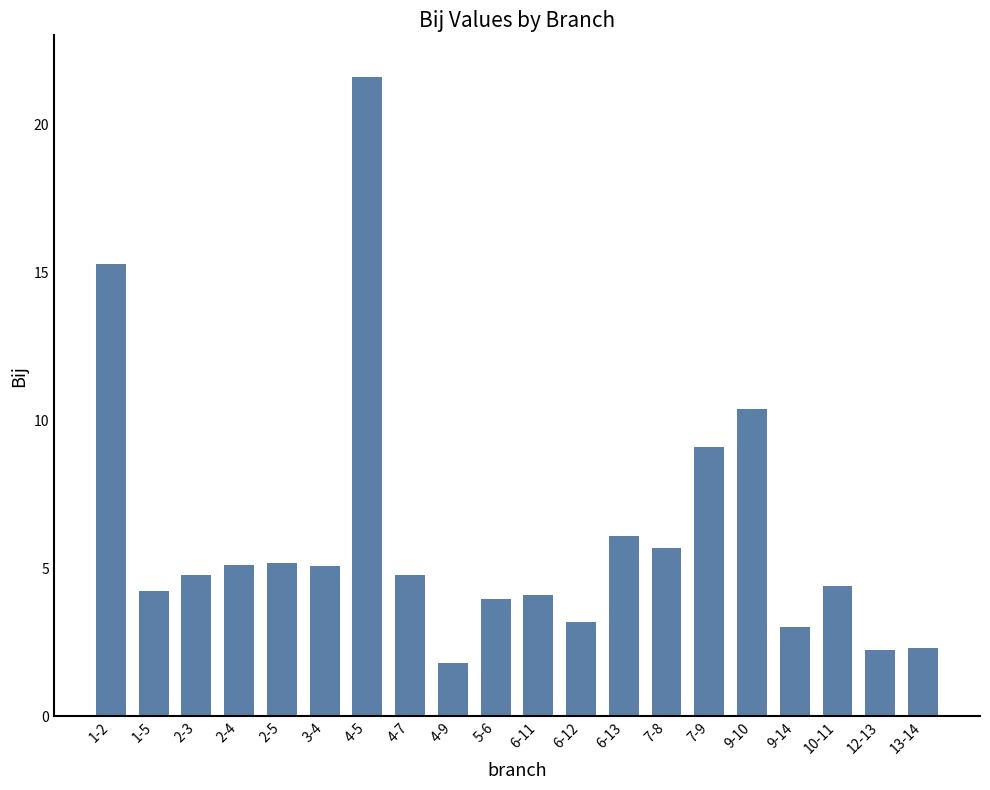

How many bars are there in total?

20